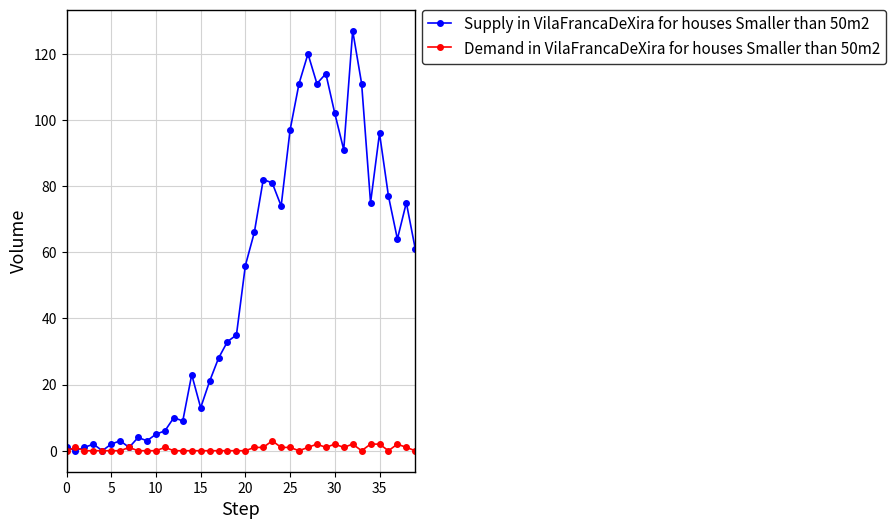

How many data points does each series have?

40